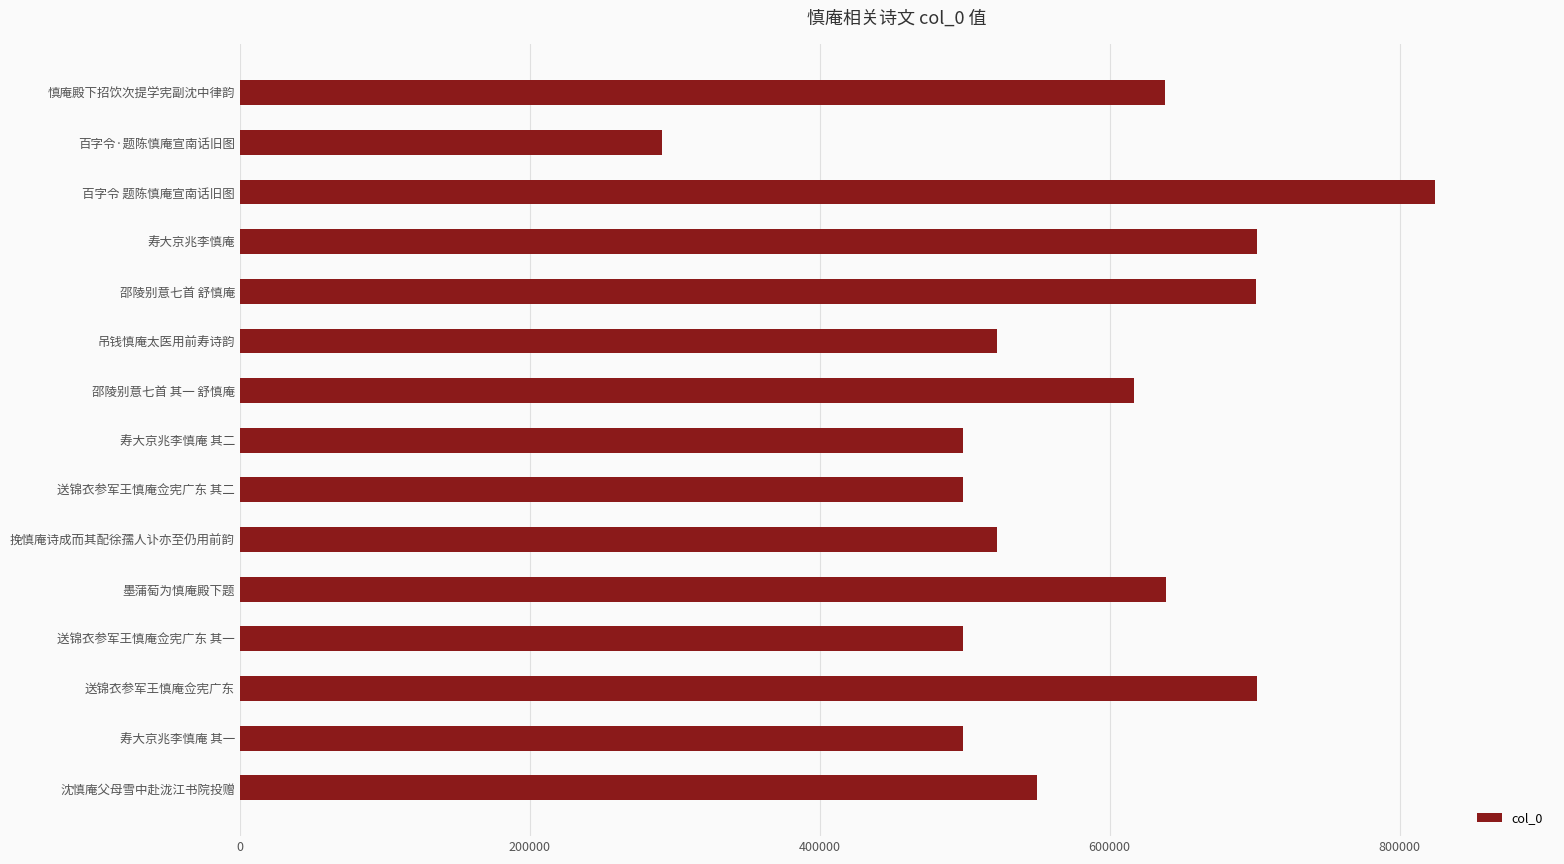

What is the change in value from 送锦衣参军王慎庵佥宪广东 to 慎庵殿下招饮次提学宪副沈中律韵?

-63052